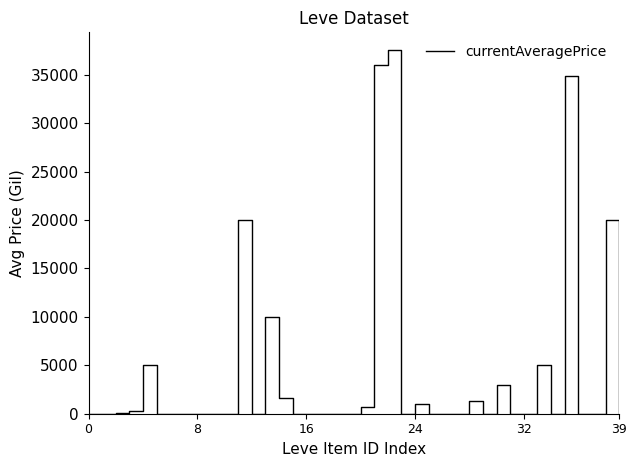

What is the greatest value displayed?

37500.0